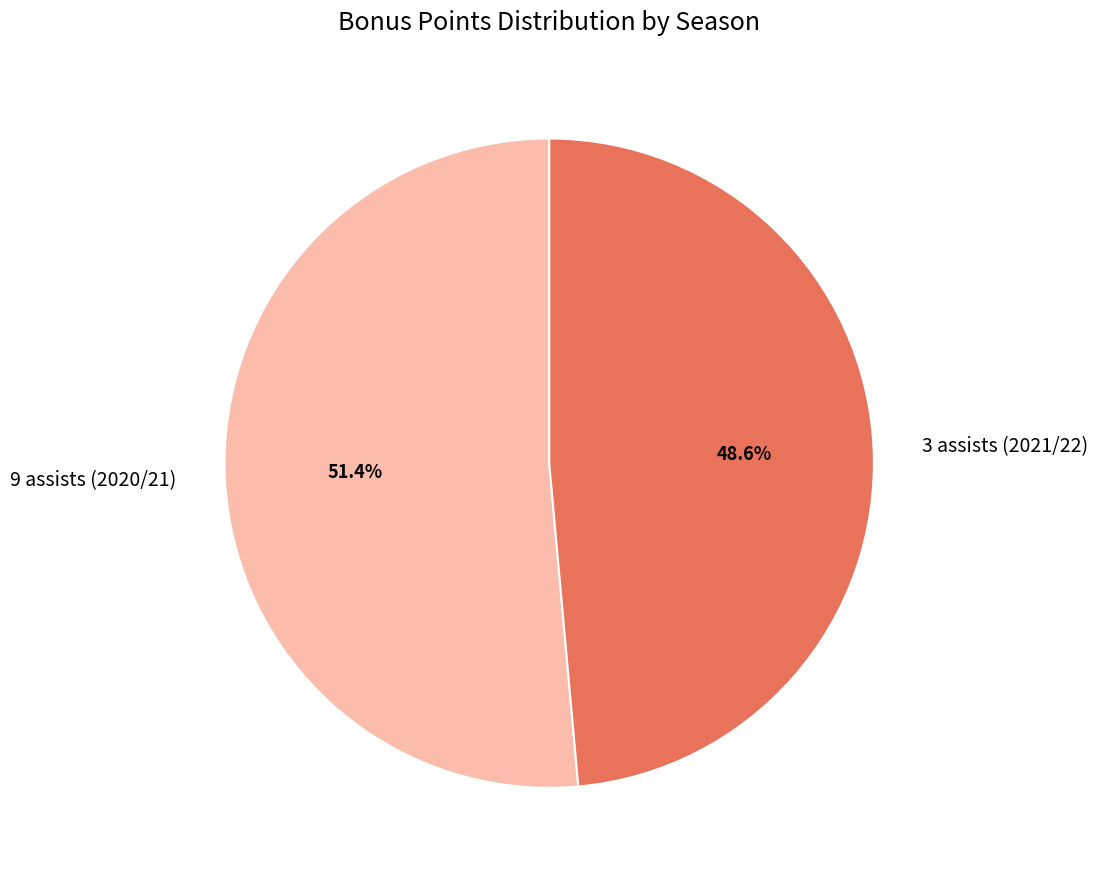

What is the ratio of the value at 9 assists (2020/21) to the value at 3 assists (2021/22)?

1.1